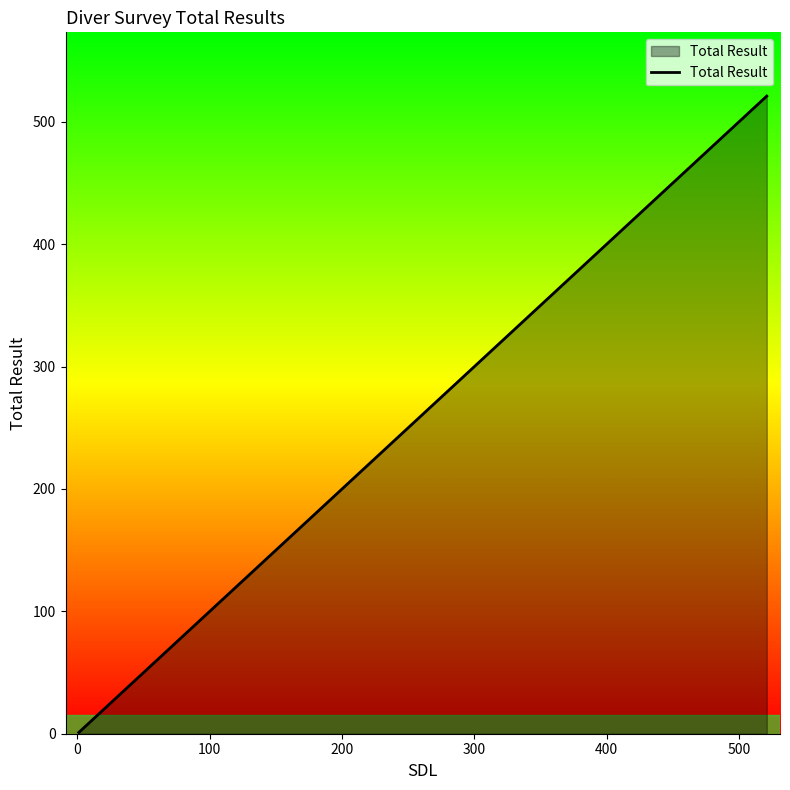

What is the maximum value shown in the chart?

521